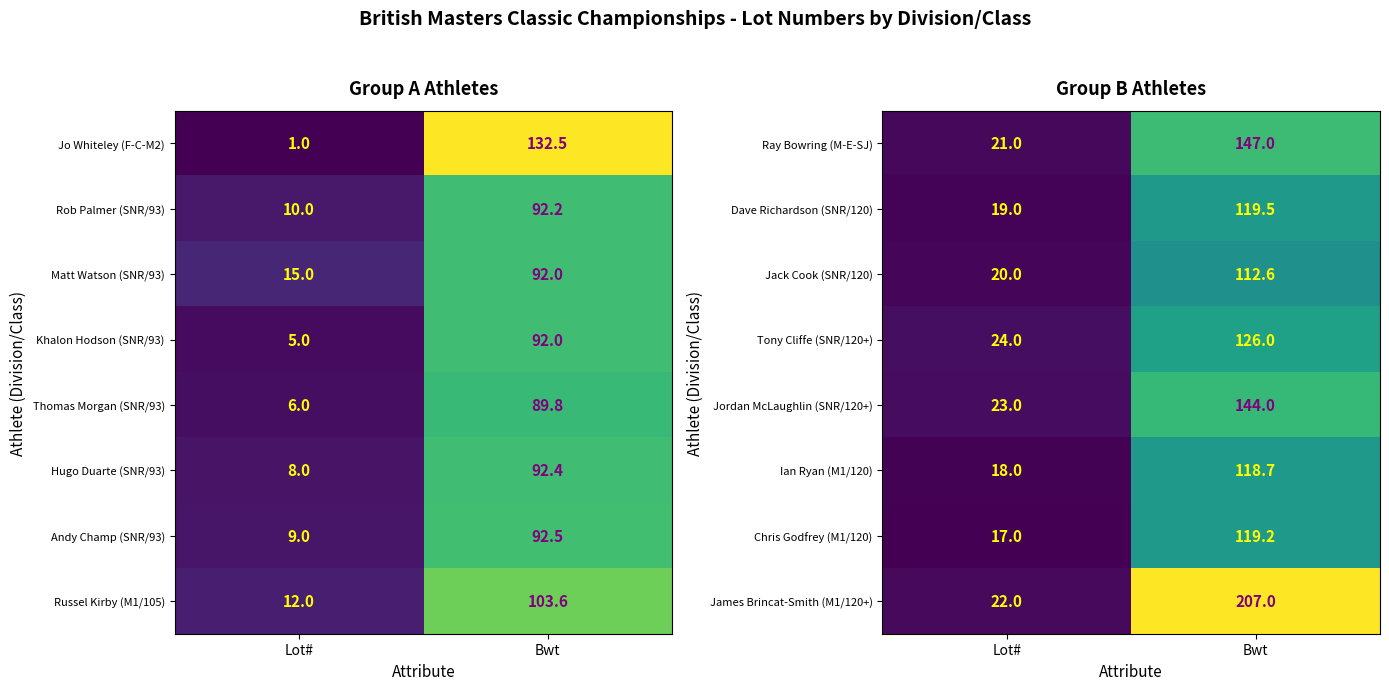

Count the Tony Cliffe (SNR/120+) values in the range 24 to 126.

2